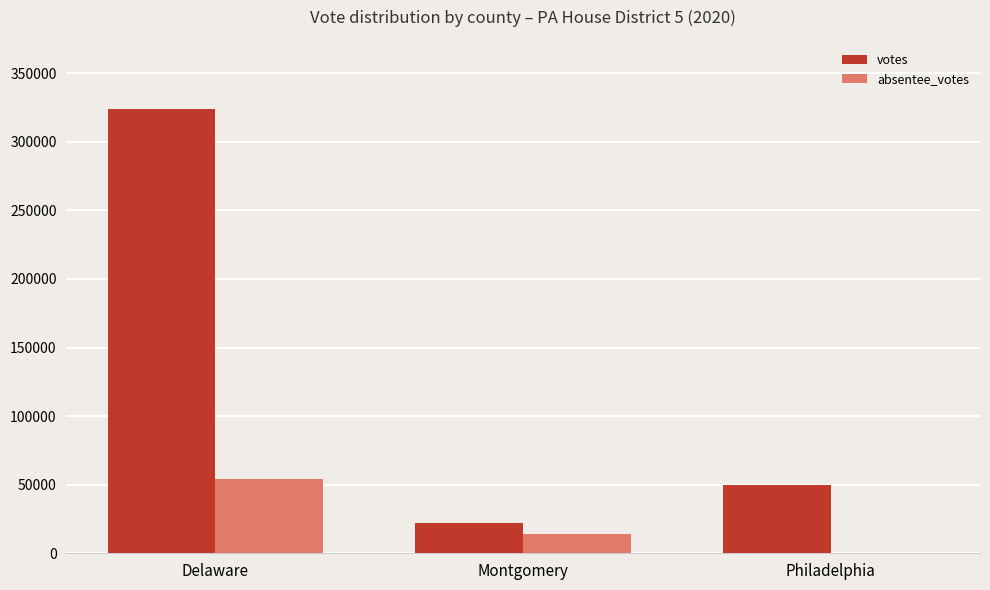

Count the number of categories in the chart.

3